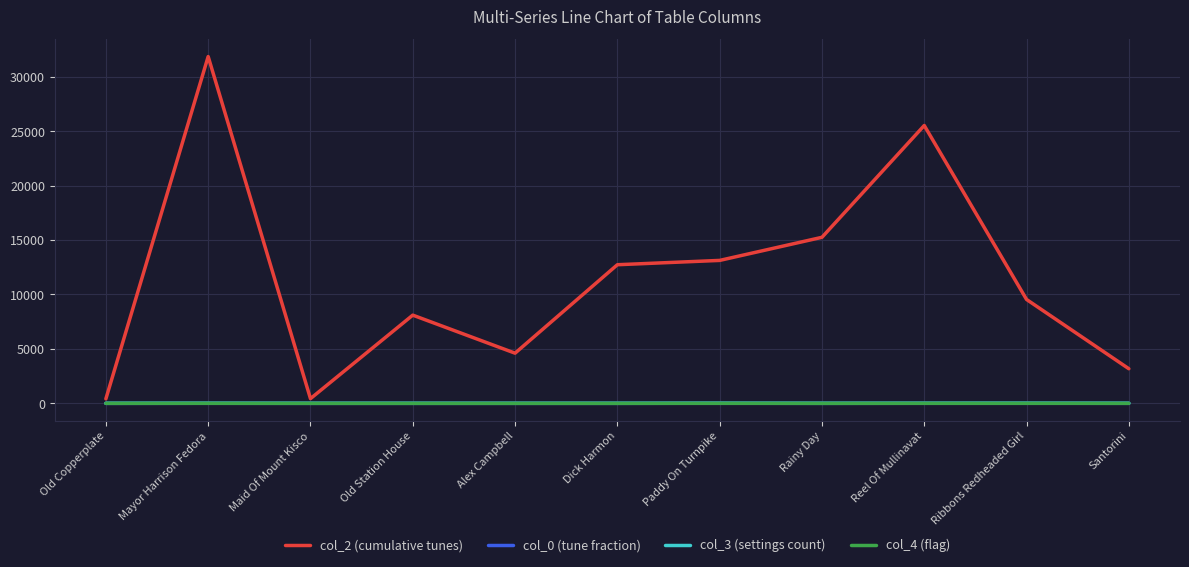

At which category is the sum across all series the highest?

Mayor Harrison Fedora